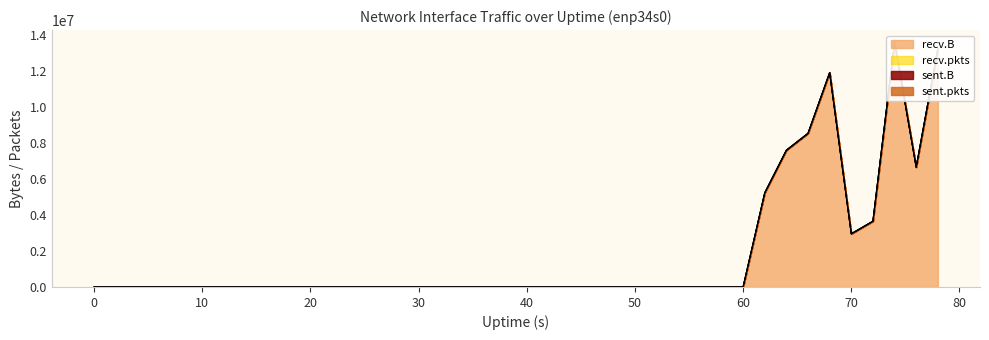

True or false: sent.B and sent.pkts cross at least once.

False